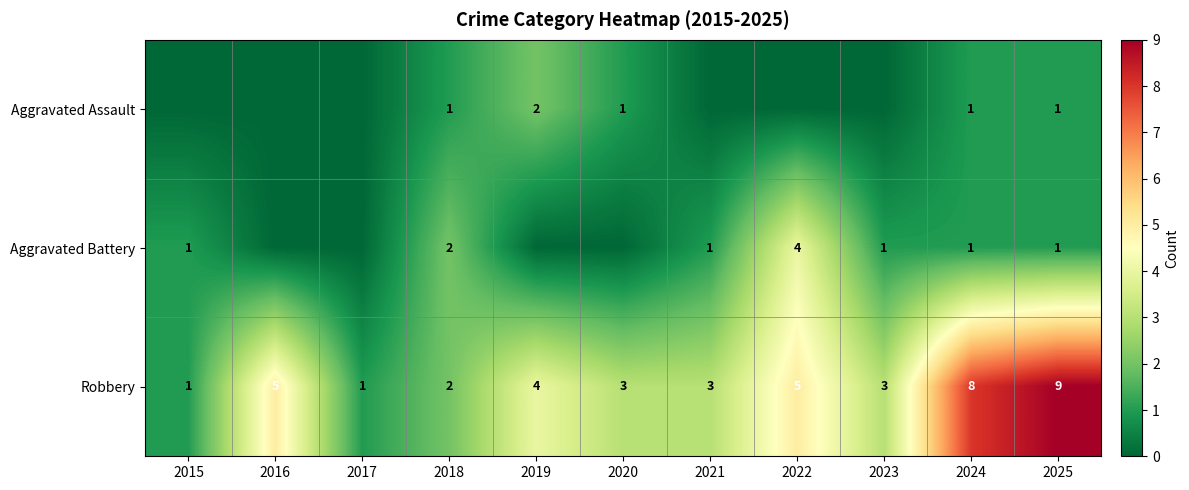

What is the difference between the maximum and minimum values in the Robbery series?

8